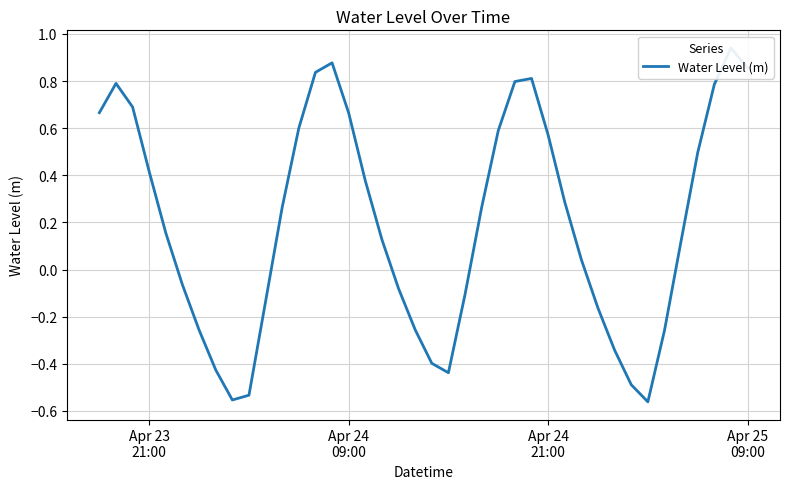

What is the difference between the second highest and minimum values?

1.4